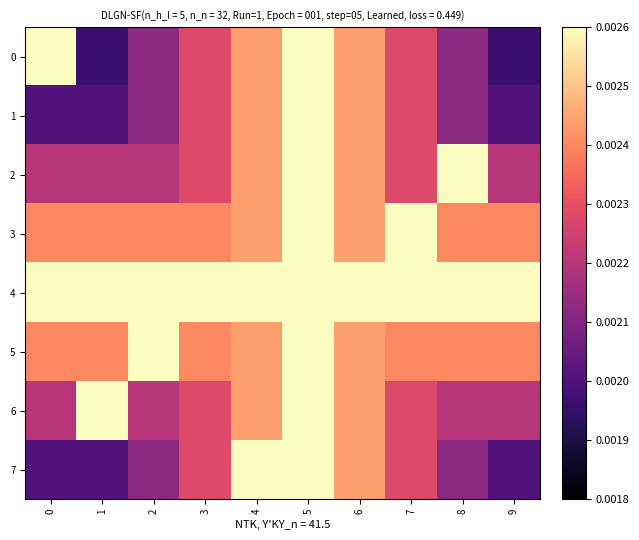

At which category is the sum across all series the highest?

5